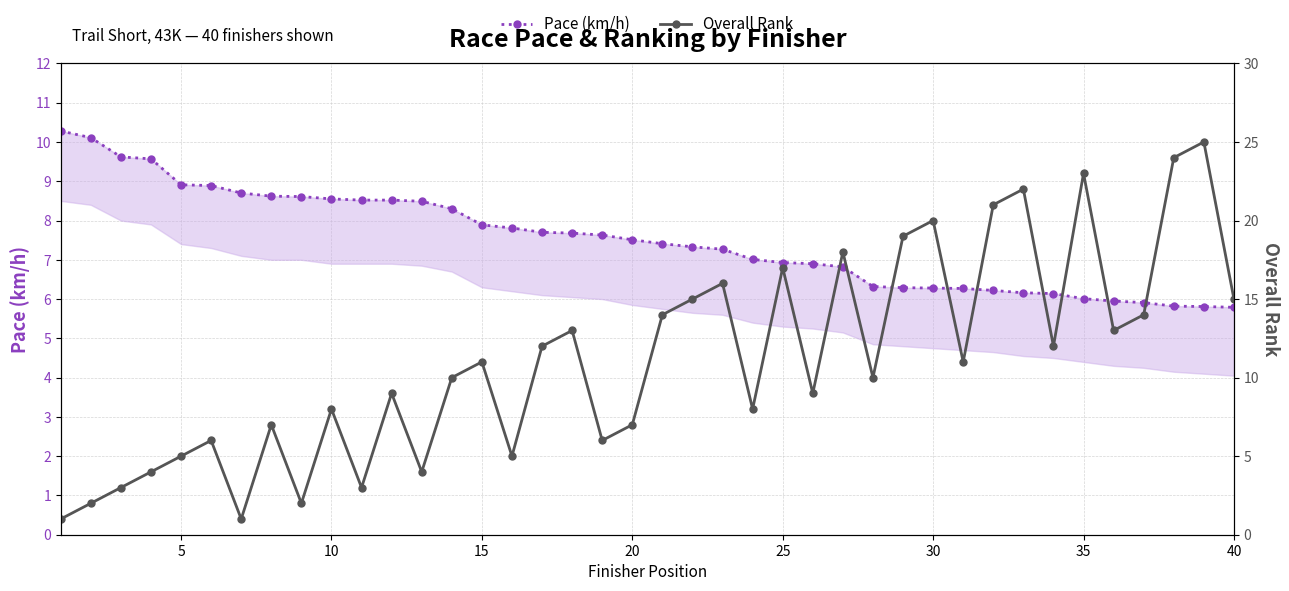

What is the minimum value shown in the chart?

1.0